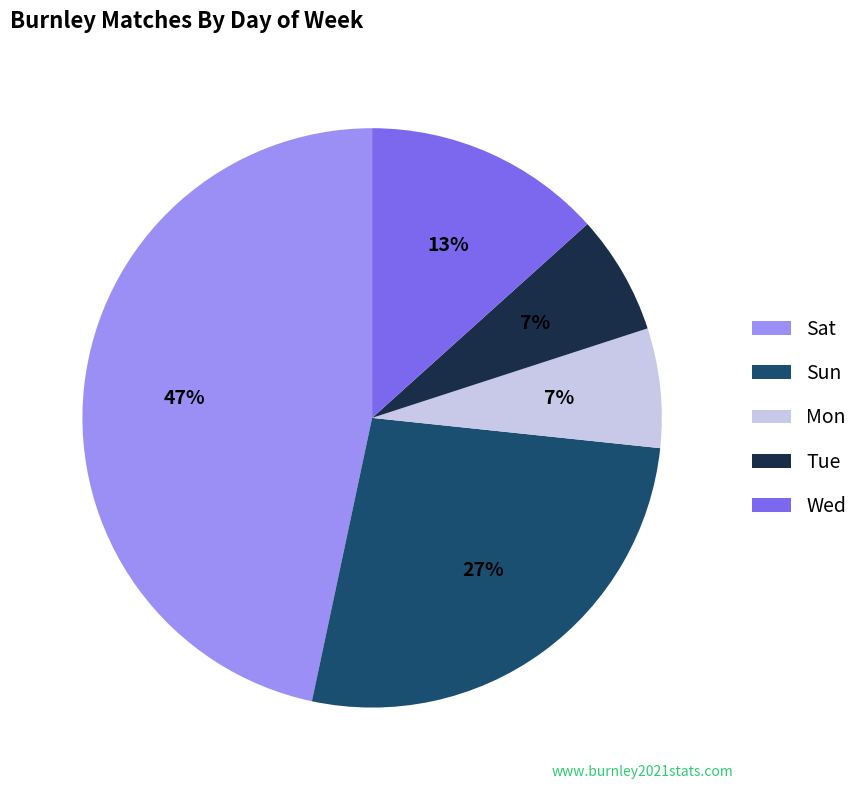

Between Wed and Sat, which is larger?

Sat